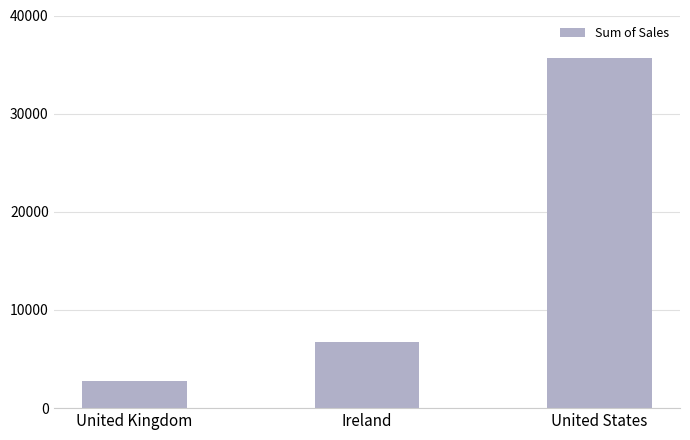

How many distinct data groups are displayed?

1